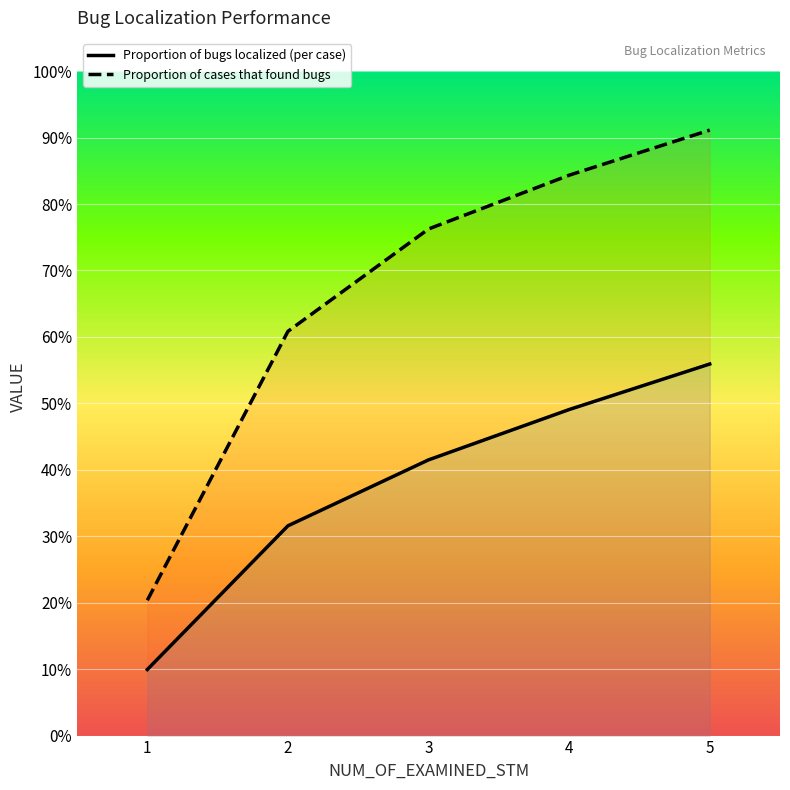

Which series has the largest total across all categories?

Proportion of cases that found bugs